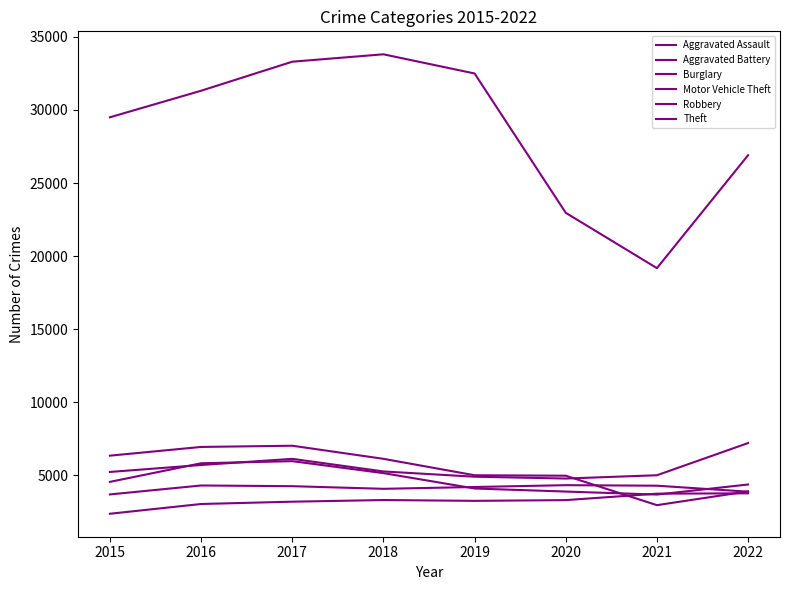

Is this an area chart (filled region under the line)?

No